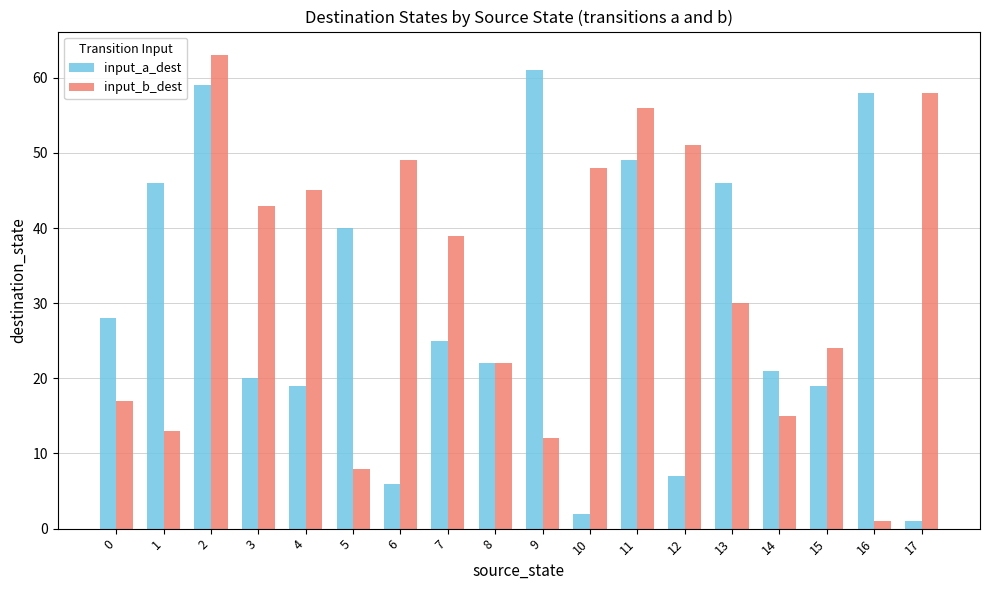

Does the chart contain stacked bars?

No